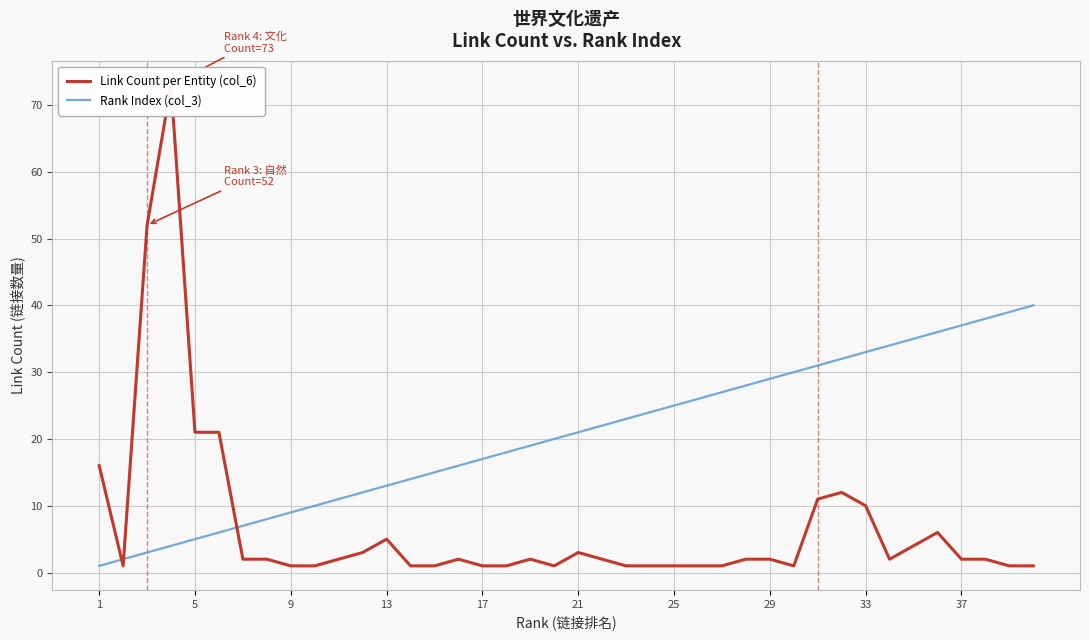

How many lines are shown in the chart?

2